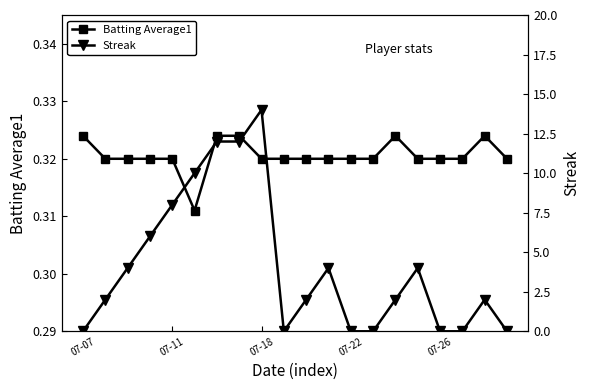

Reading left to right, what are all the values shown in this chart?

Batting Average1: 0.3	0.3	0.3	0.3	0.3	0.3	0.3	0.3	0.3	0.3	0.3	0.3	0.3	0.3	0.3	0.3	0.3	0.3	0.3	0.3
Streak: 0.0	2.0	4.0	6.0	8.0	10.0	12.0	12.0	14.0	0.0	2.0	4.0	0.0	0.0	2.0	4.0	0.0	0.0	2.0	0.0